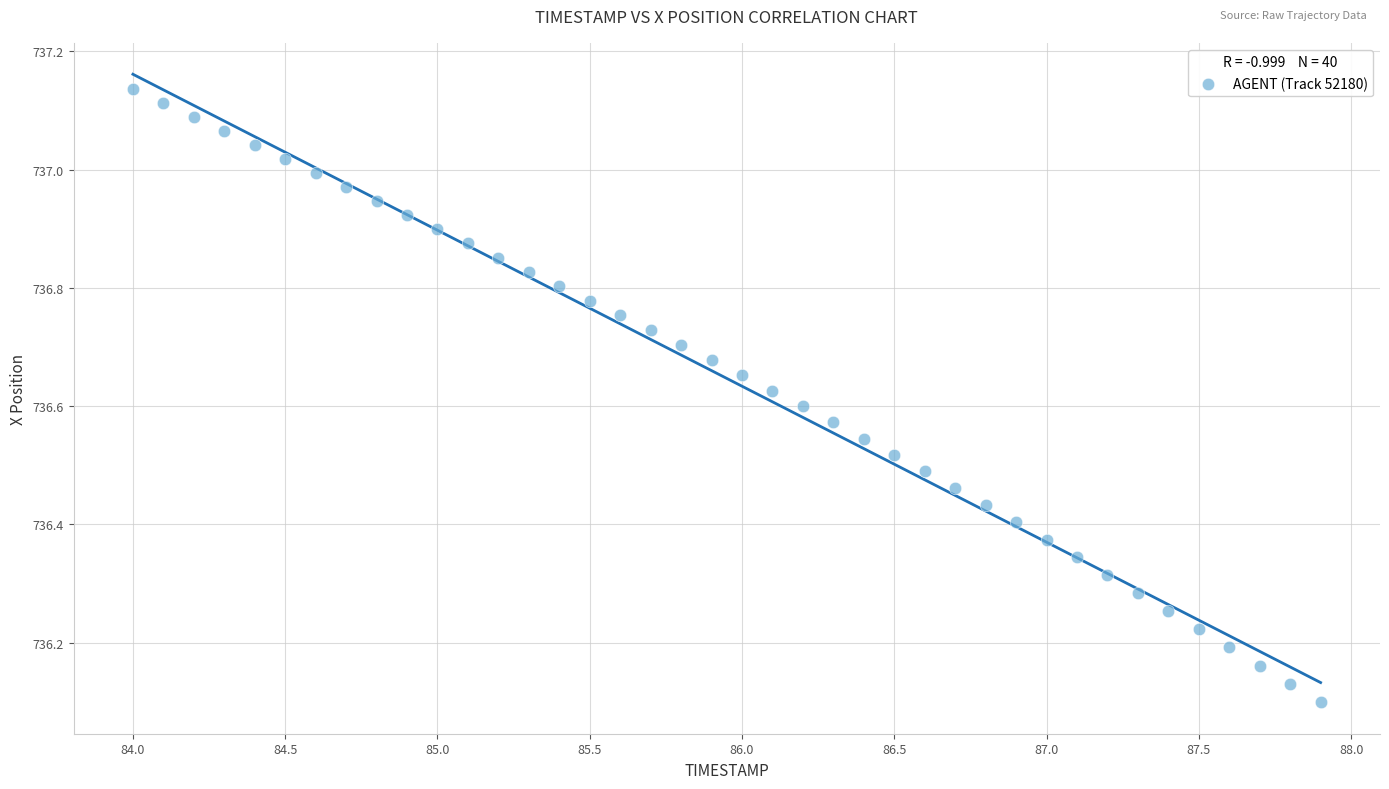

What is the range of X values (max minus min)?

3.9